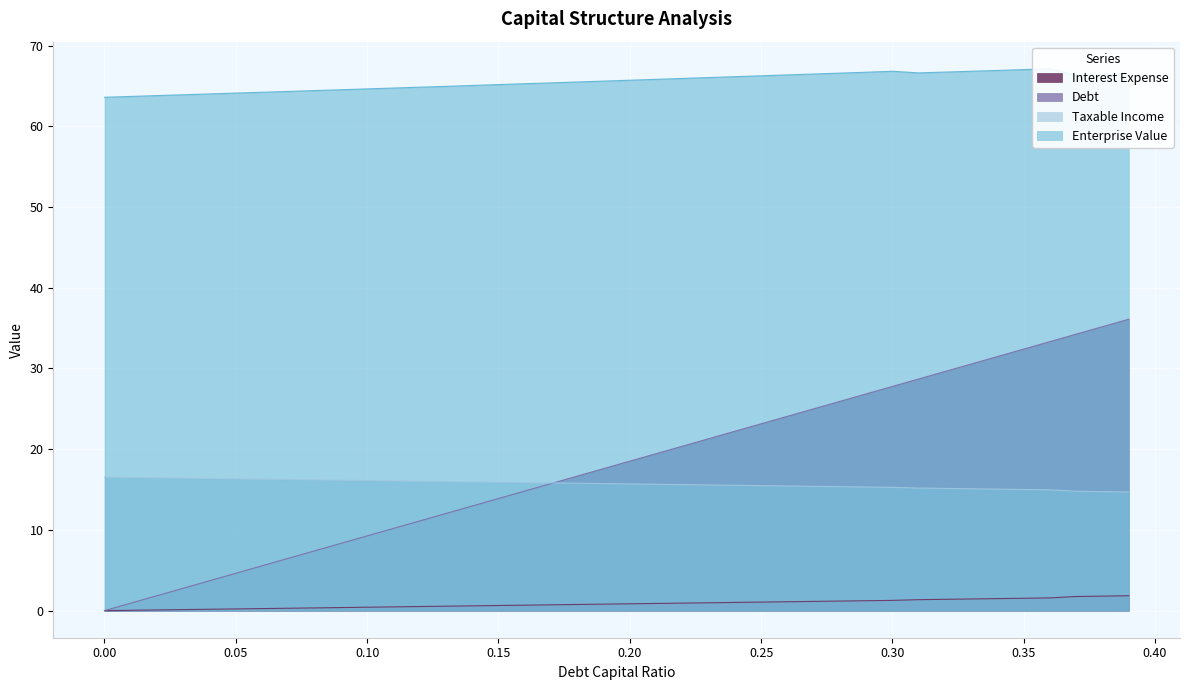

What position from the left is 0.12?

13